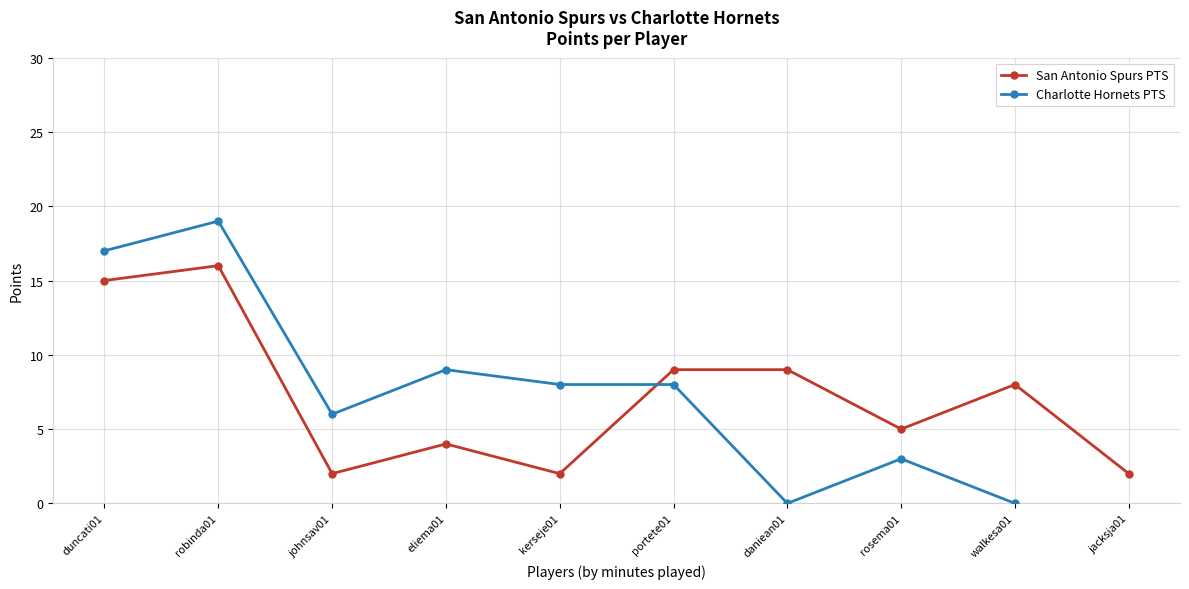

Reading right to left, extract all data points from this chart.

2	8	5	9	9	2	4	2	16	15